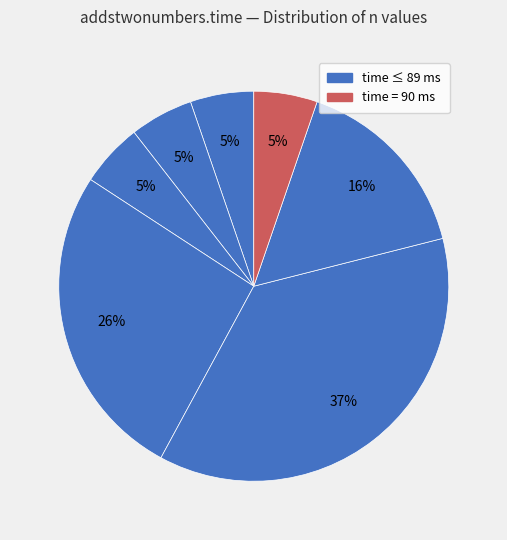

Count the number of slices in the pie.

7